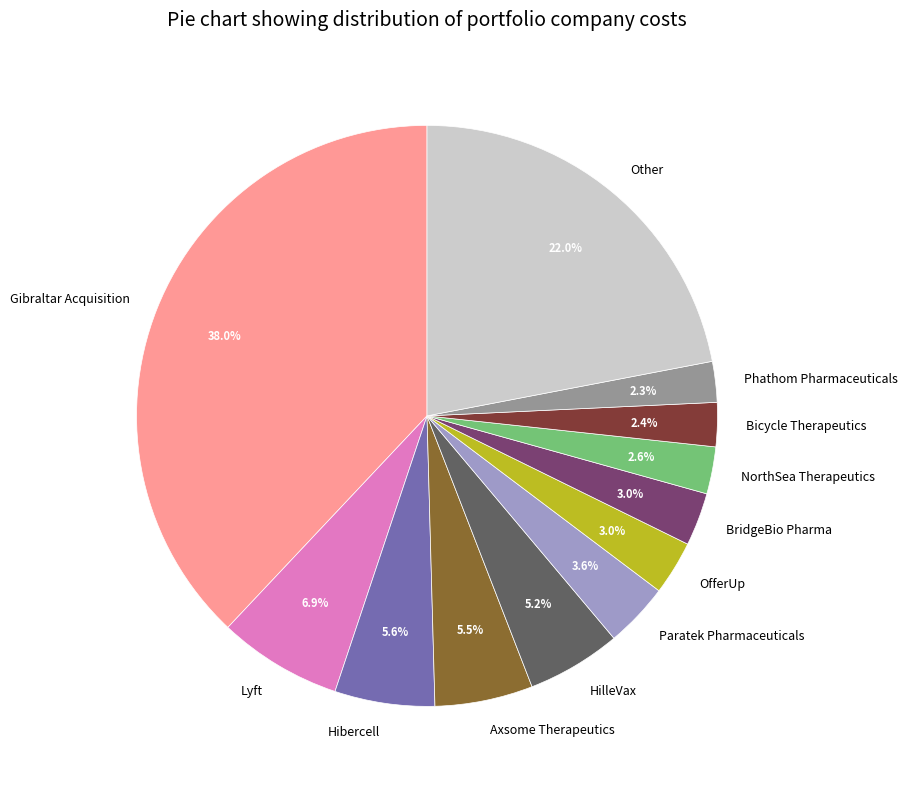

What percentage is NOT represented by NorthSea Therapeutics?

97.4%